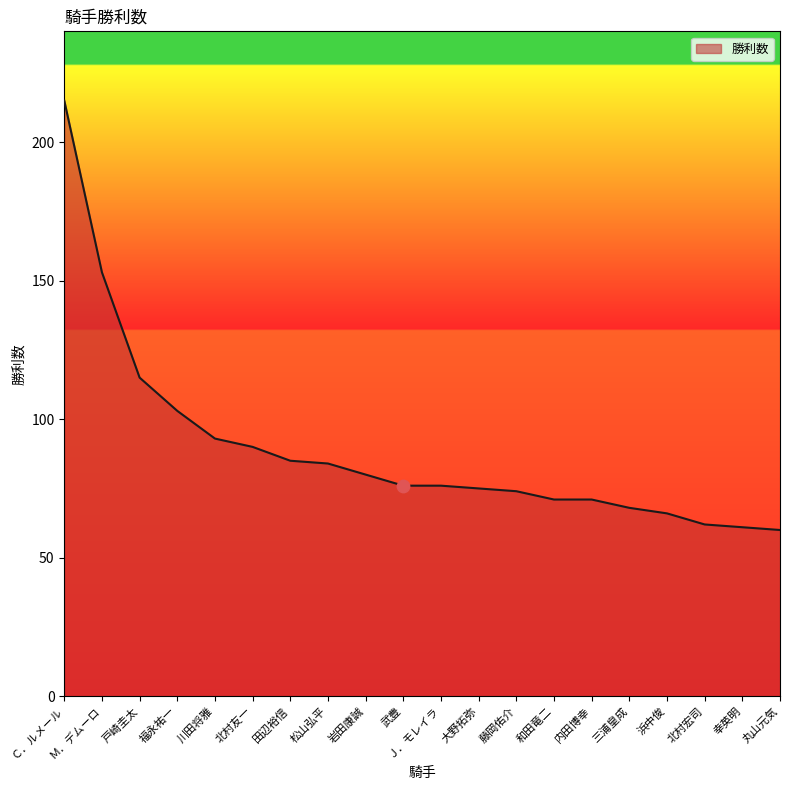

What is the change in value from 福永祐一 to 三浦皇成?

-35